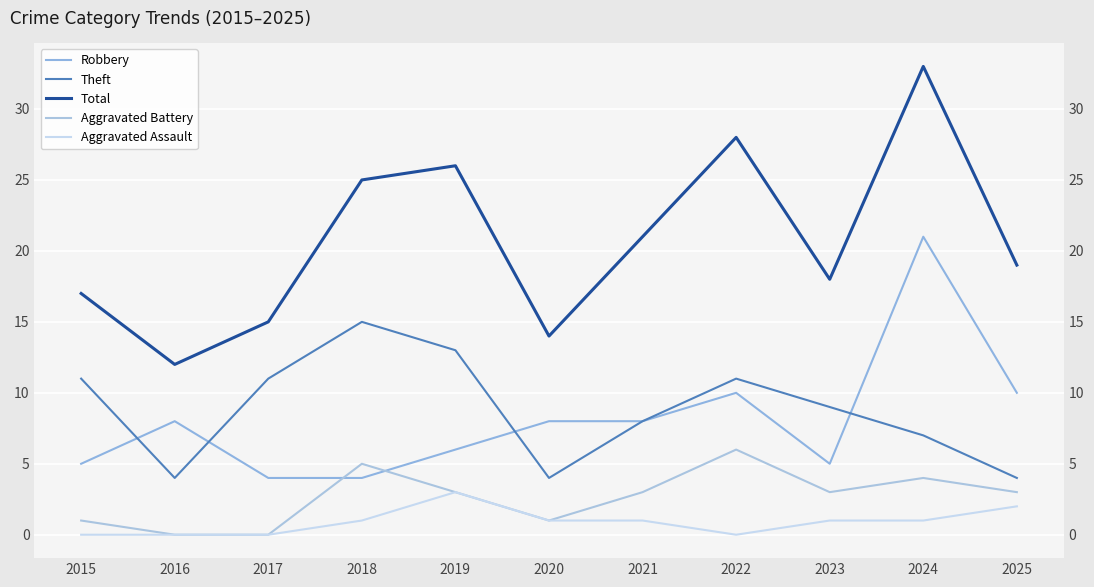

What is the sum of the Theft values at 2020 and 2016?

8